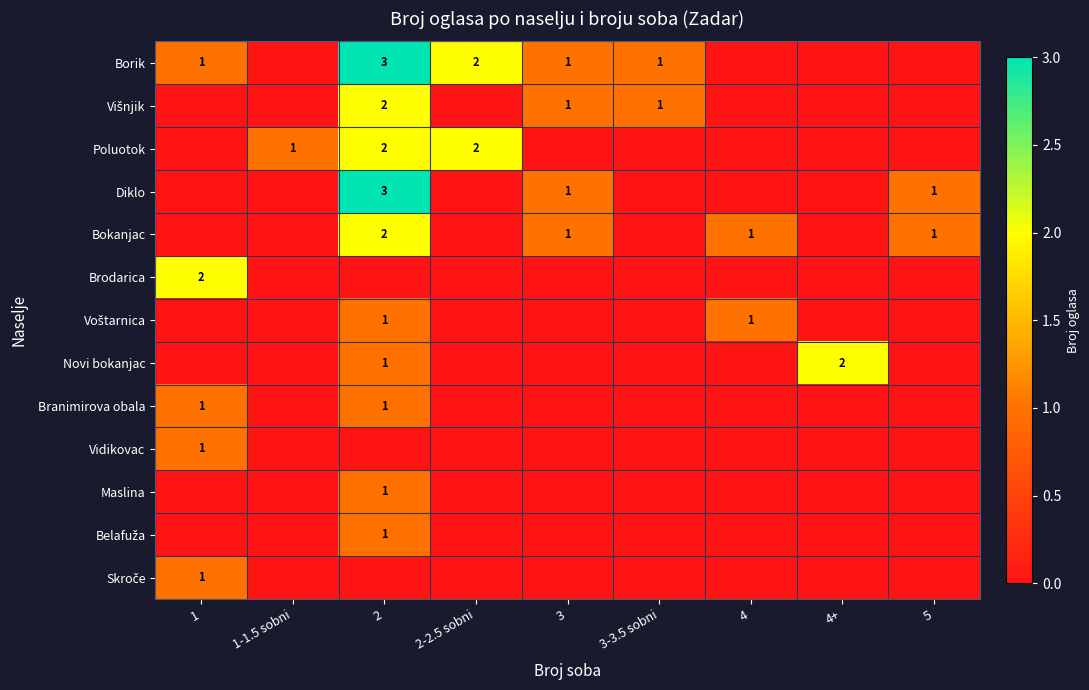

True or false: Novi bokanjac has a value of 2 at 4+.

True